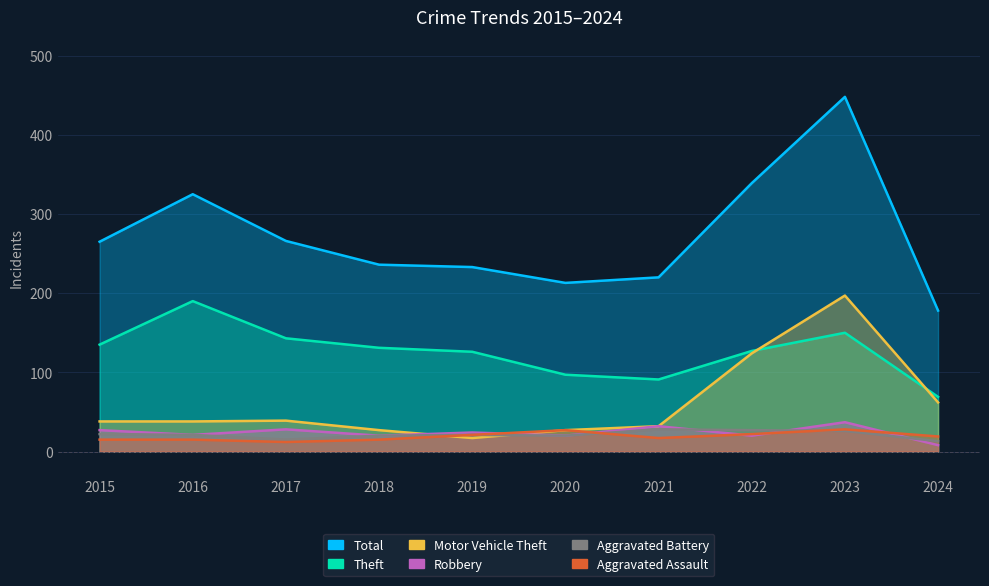

Rank the series at 2018 from lowest to highest value.

Aggravated Assault, Robbery, Aggravated Battery, Motor Vehicle Theft, Theft, Total